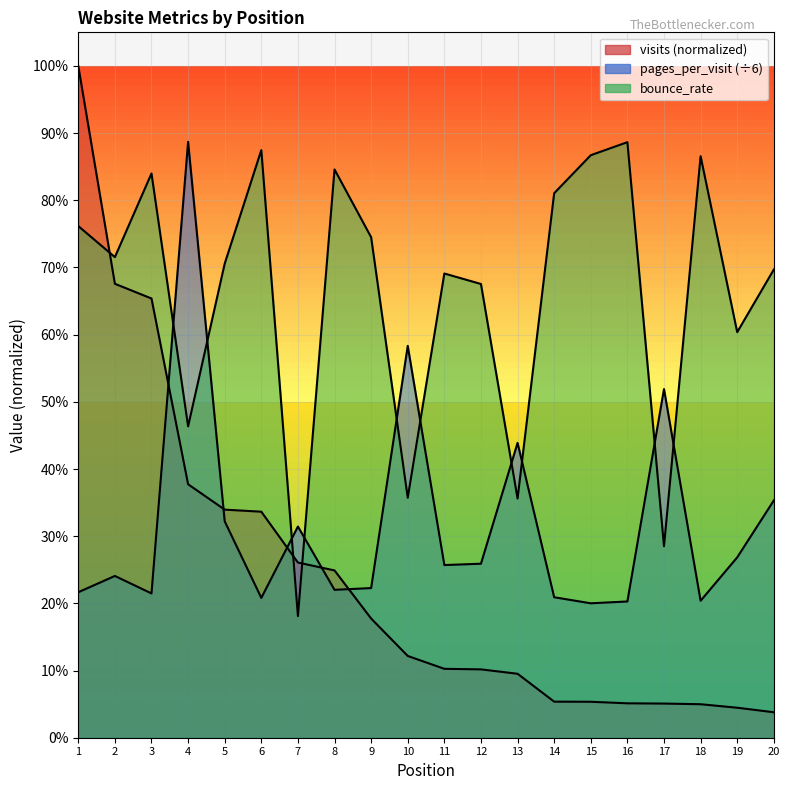

Rank the series by their maximum value, from highest to lowest.

visits, pages_per_visit, bounce_rate